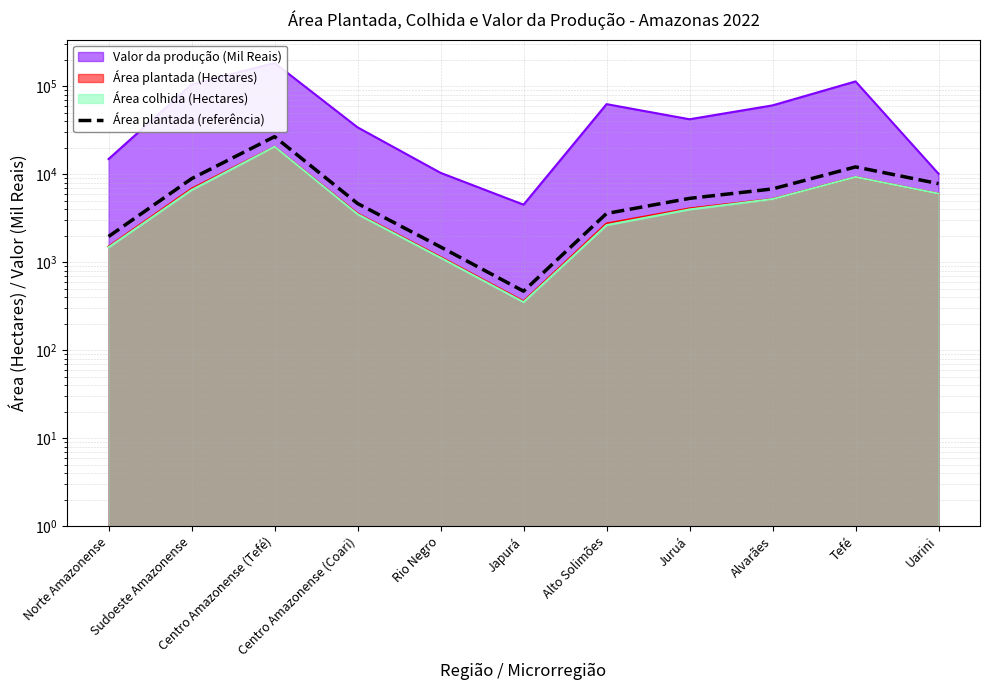

What is the value of the 5th point from the left?

1489.8